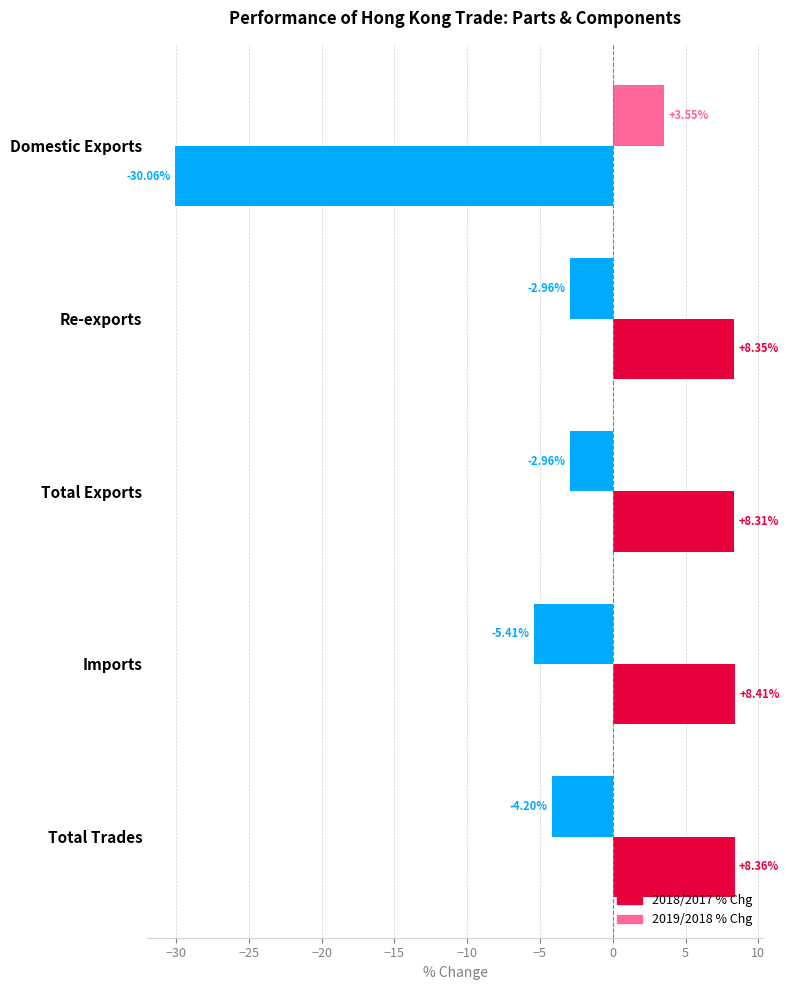

How many data points does each series have?

5